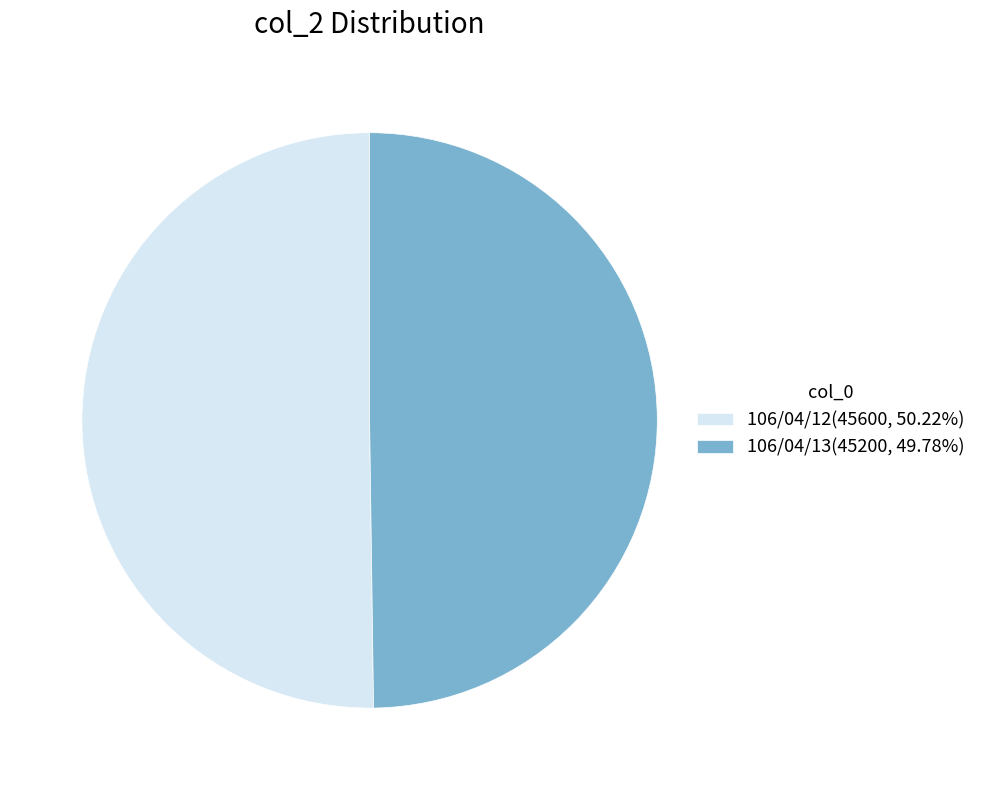

Do 106/04/13(45200, 49.78%) and 106/04/12(45600, 50.22%) together represent more than half of the pie?

Yes